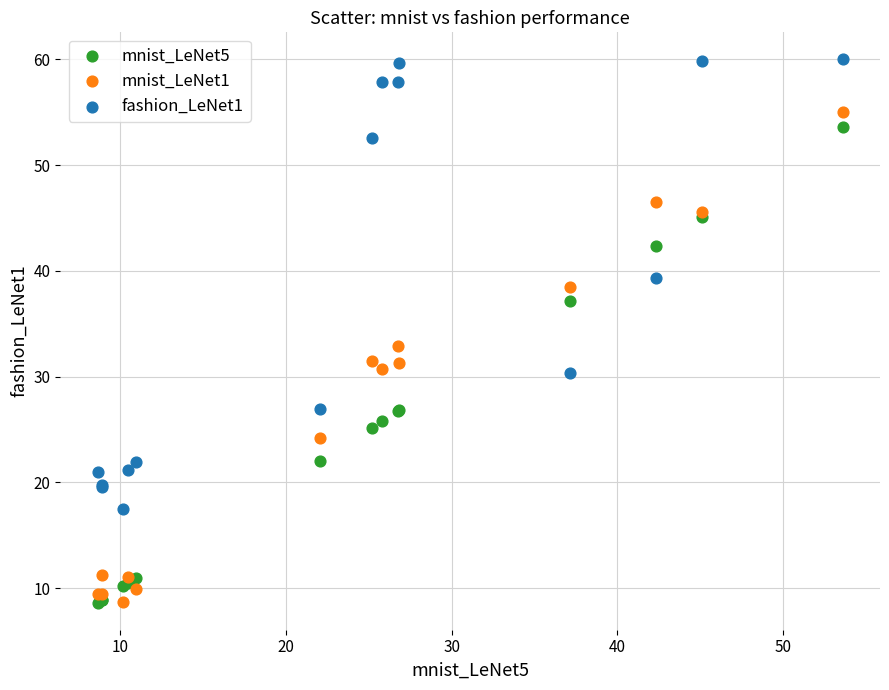

Which series reaches the maximum Y coordinate?

fashion_LeNet1